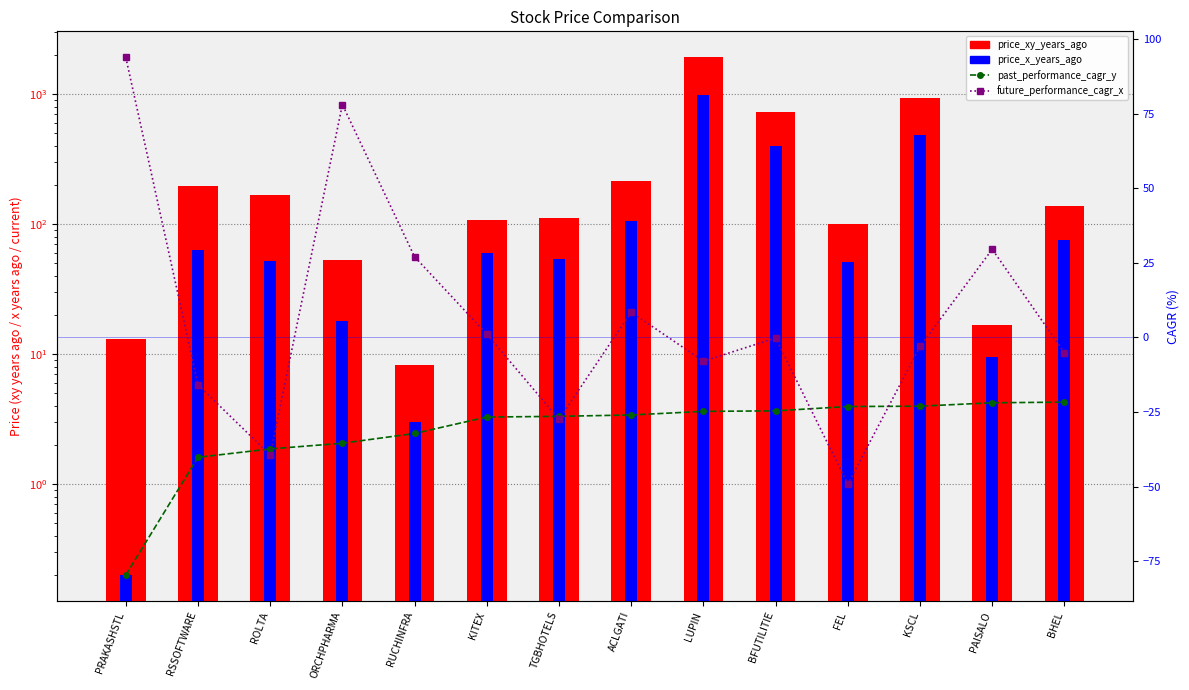

What is the label of the 5th bar from the left?

RUCHINFRA